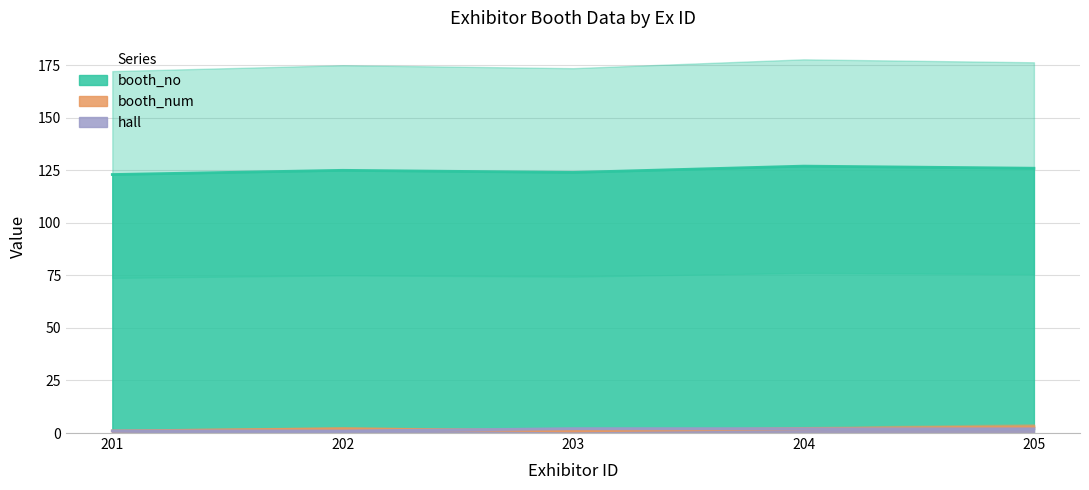

True or false: booth_num (line) has a value of 2 at 204.

True